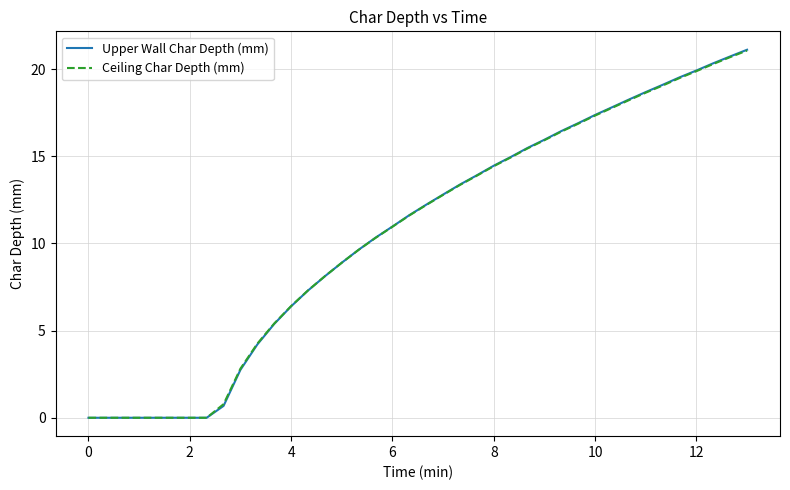

What is the maximum value shown in the chart?

21.1